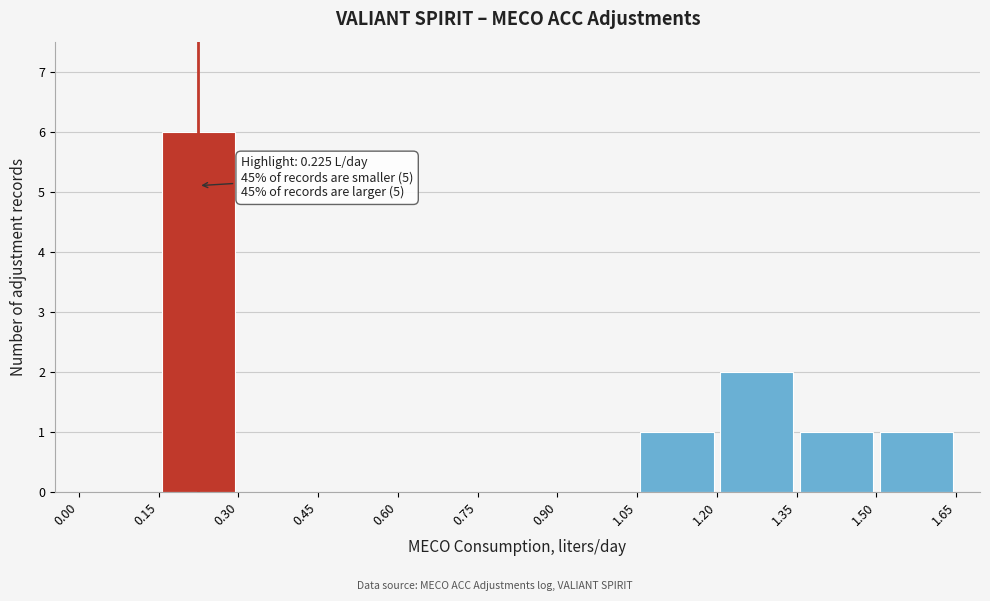

Which range on the x-axis has the tallest bar?

0.15 to 0.30